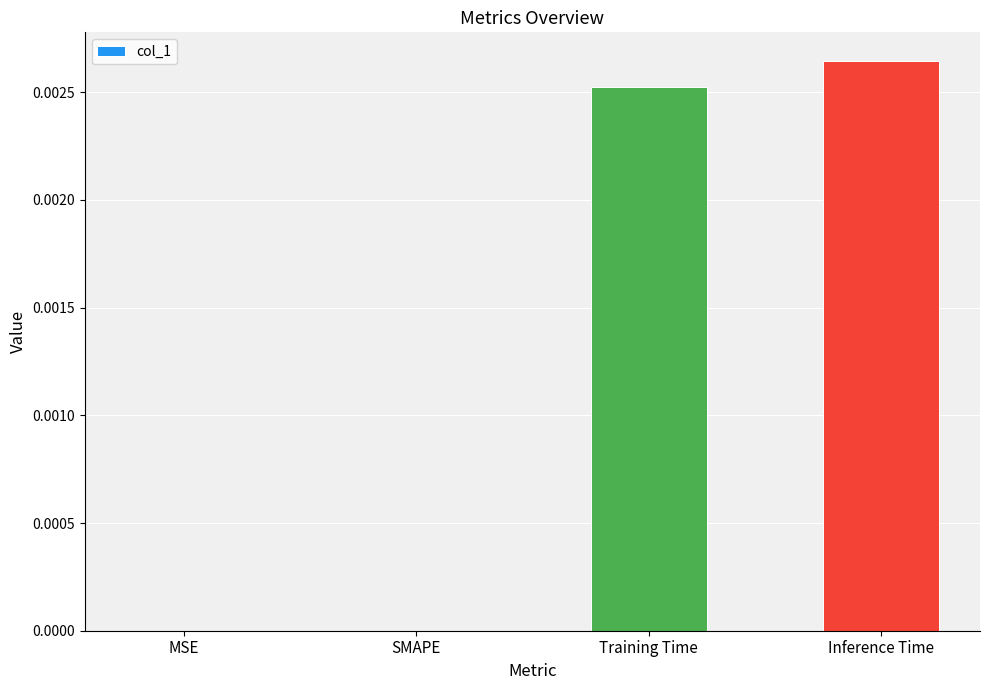

The chart shows a value of 0.0 at Inference Time. True or false?

True